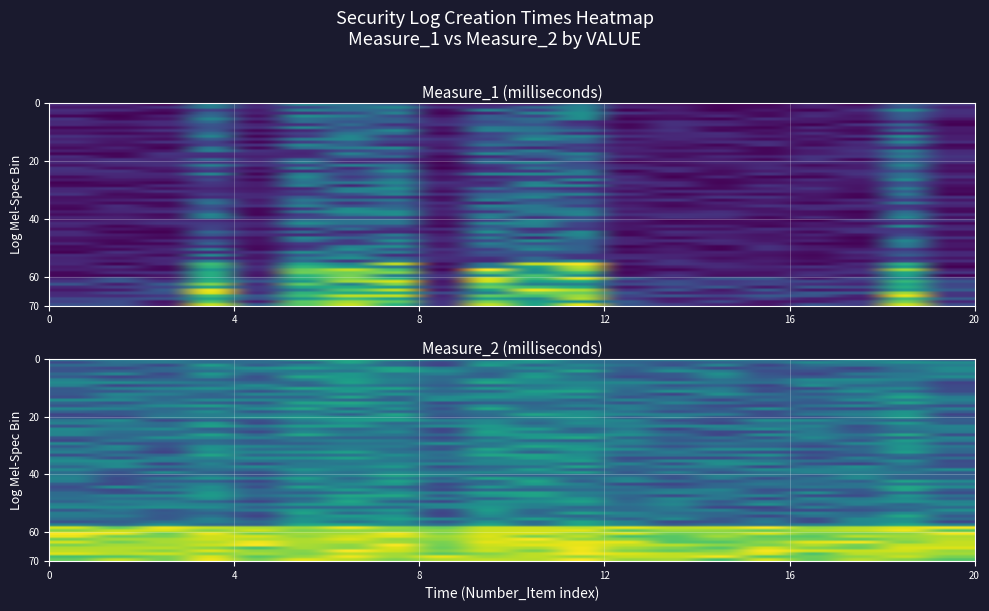

Which has a higher value, 12 or 8?

12